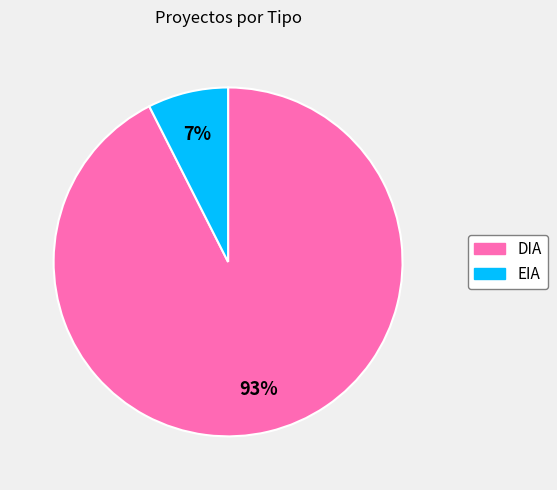

Which category has the biggest portion of the pie?

DIA